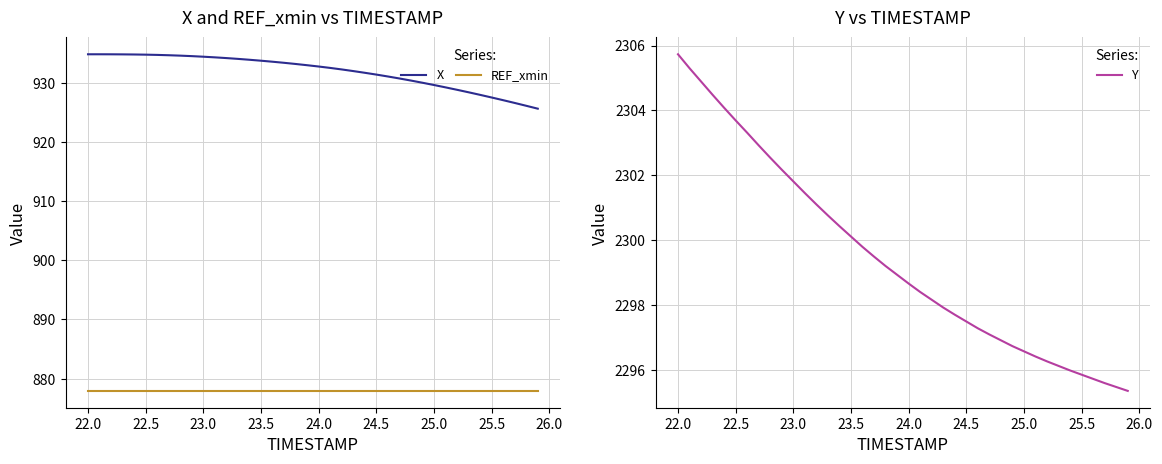

Reading left to right, extract all data points from this chart.

X: 934.8	934.8	934.8	934.8	934.7	934.7	934.7	934.6	934.5	934.5	934.4	934.3	934.1	934.0	933.9	933.7	933.5	933.3	933.1	932.9	932.7	932.5	932.2	931.9	931.7	931.3	931.0	930.7	930.3	930.0	929.6	929.2	928.8	928.4	927.9	927.5	927.0	926.6	926.1	925.6
REF_xmin: 877.9	877.9	877.9	877.9	877.9	877.9	877.9	877.9	877.9	877.9	877.9	877.9	877.9	877.9	877.9	877.9	877.9	877.9	877.9	877.9	877.9	877.9	877.9	877.9	877.9	877.9	877.9	877.9	877.9	877.9	877.9	877.9	877.9	877.9	877.9	877.9	877.9	877.9	877.9	877.9
Y: 2305.7	2305.3	2304.9	2304.5	2304.1	2303.7	2303.3	2302.9	2302.5	2302.2	2301.8	2301.4	2301.1	2300.8	2300.4	2300.1	2299.8	2299.5	2299.2	2298.9	2298.7	2298.4	2298.2	2297.9	2297.7	2297.5	2297.3	2297.1	2296.9	2296.7	2296.6	2296.4	2296.3	2296.1	2296.0	2295.8	2295.7	2295.6	2295.5	2295.3